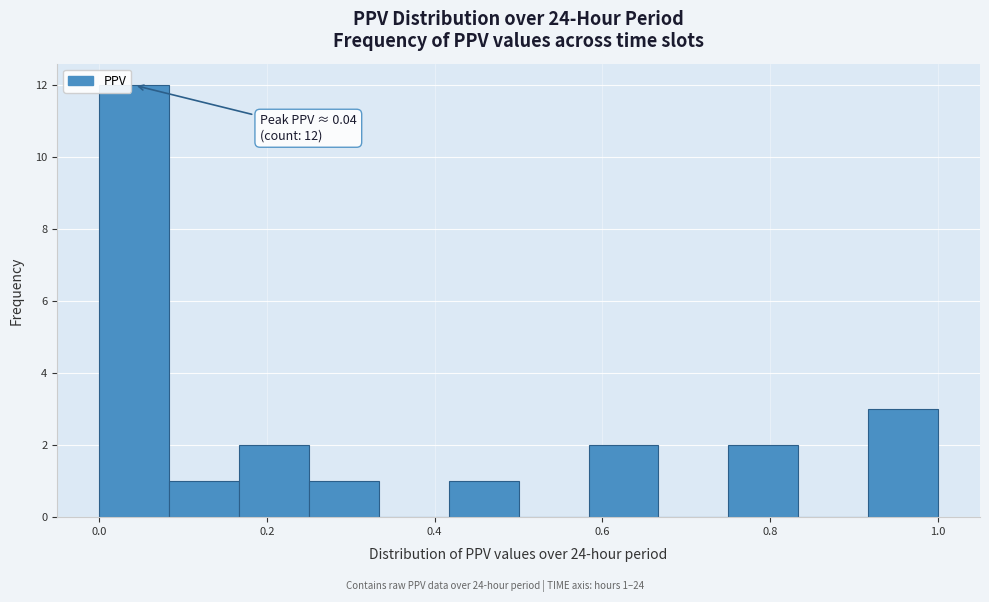

Over which range of the x-axis is the bar tallest?

0.00 to 0.08